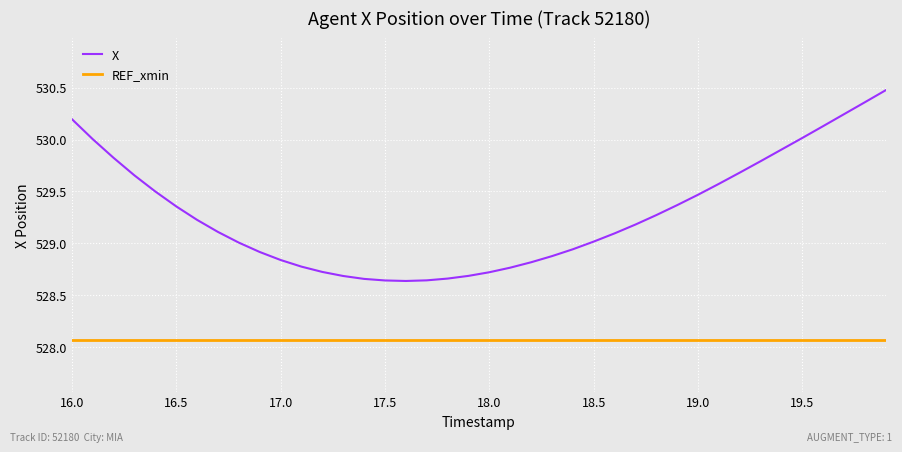

Rank the series by their average value, from lowest to highest.

REF_xmin, X